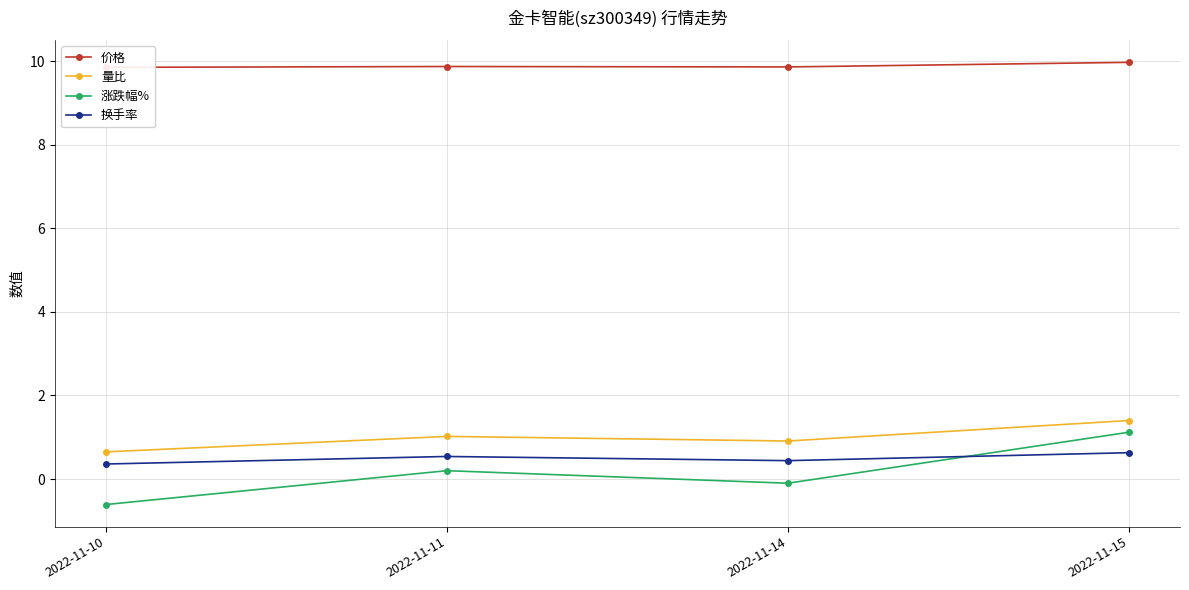

What is the difference between the maximum and minimum values in the 价格 series?

0.1